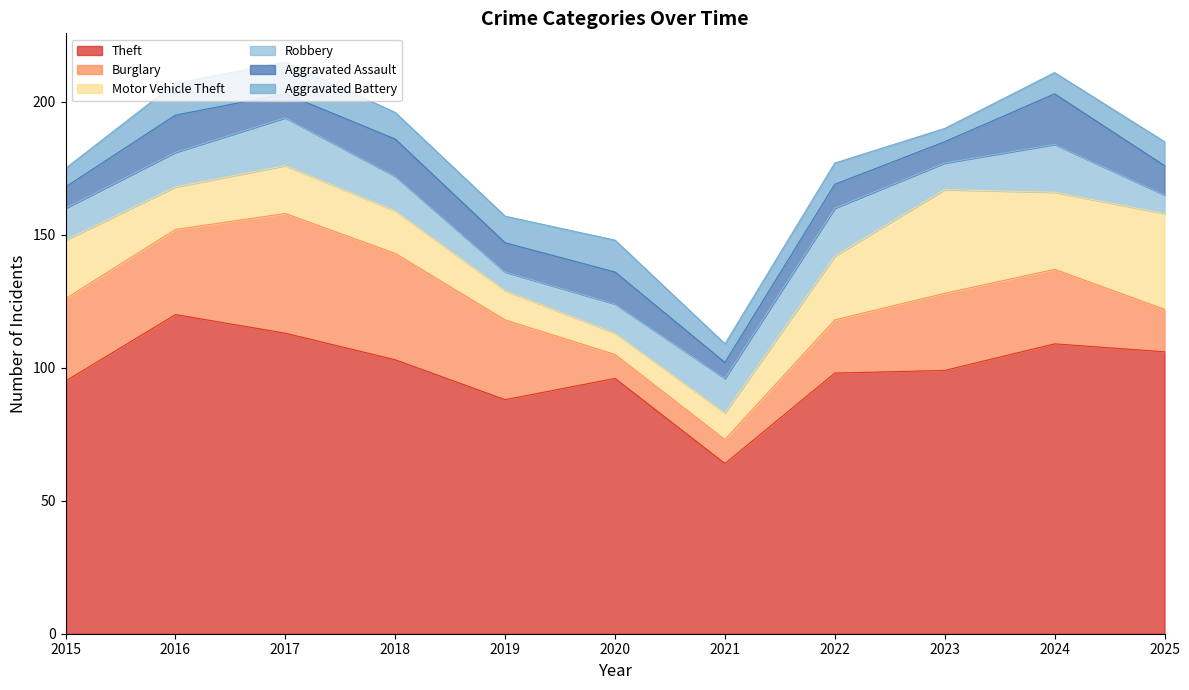

True or false: Theft and Aggravated Assault intersect in this chart.

False